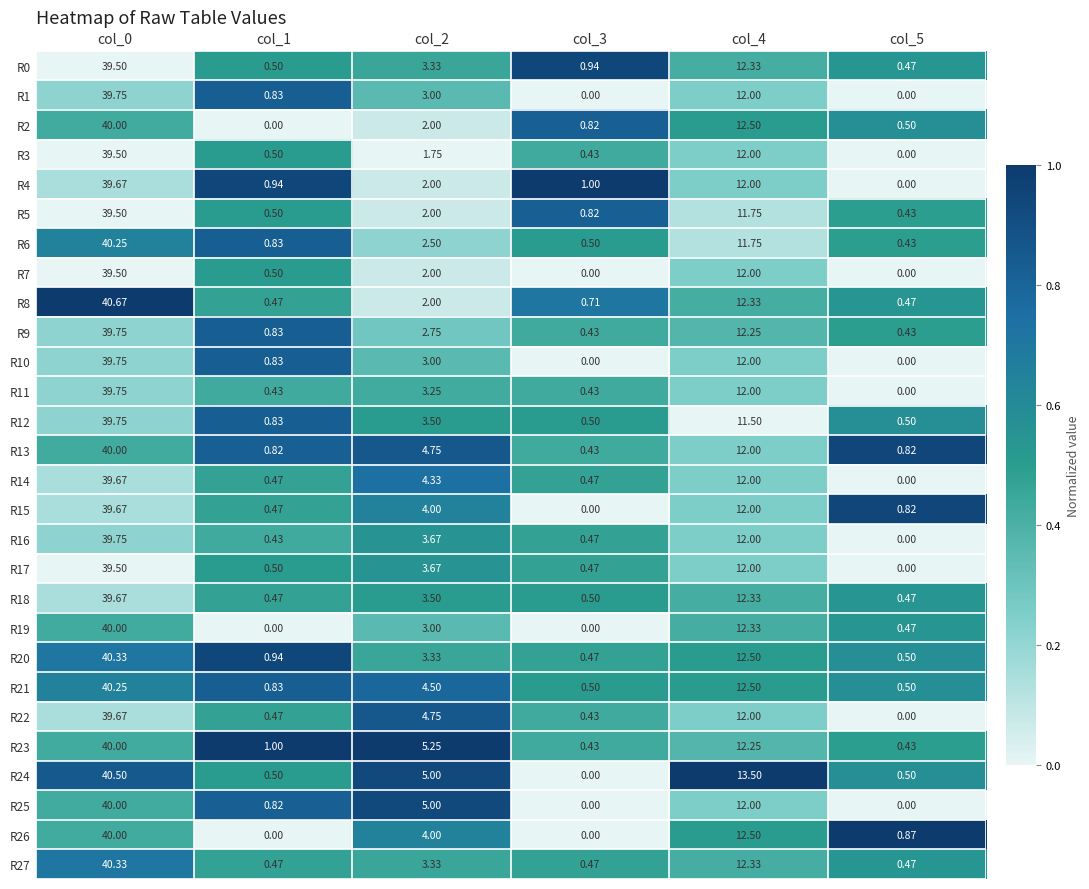

Is the value of R27 at col_4 greater than the value of R10 at col_5?

Yes